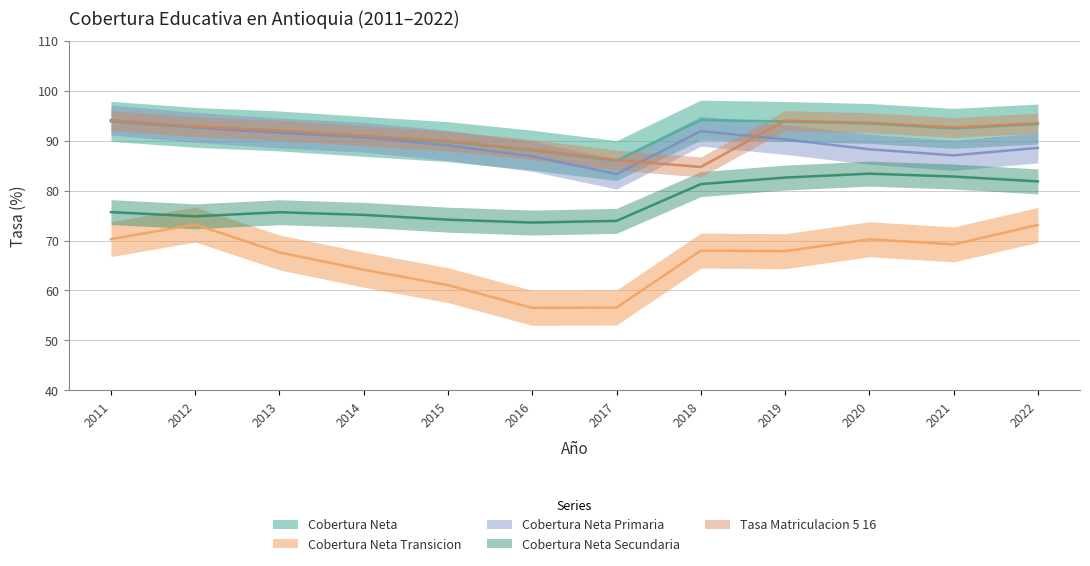

What is the average value of the COBERTURA_NETA_TRANSICION series?

66.5